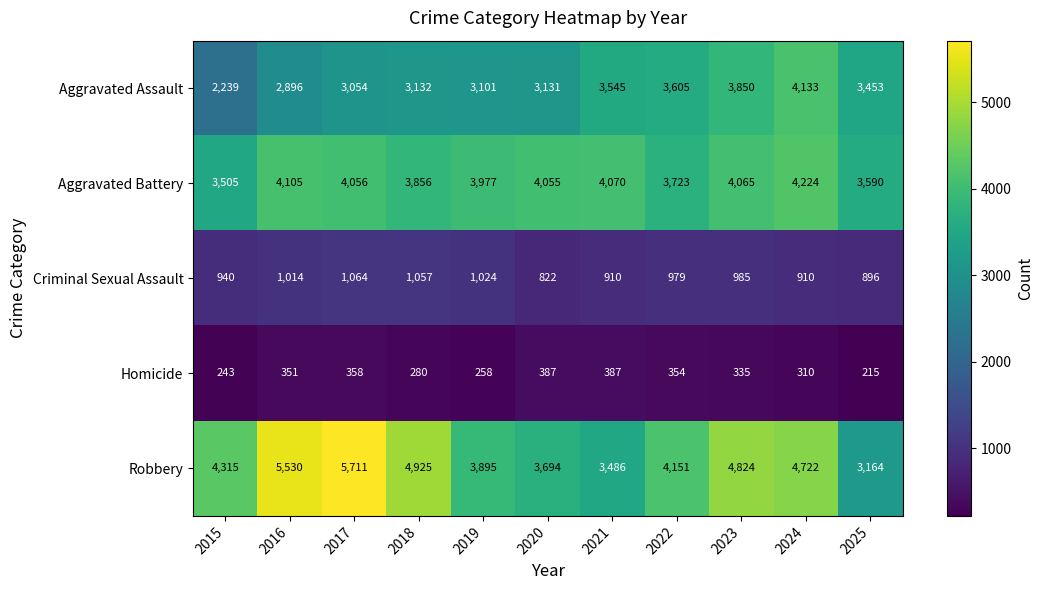

At 2018, list the series in order from largest to smallest.

Robbery, Aggravated Battery, Aggravated Assault, Criminal Sexual Assault, Homicide